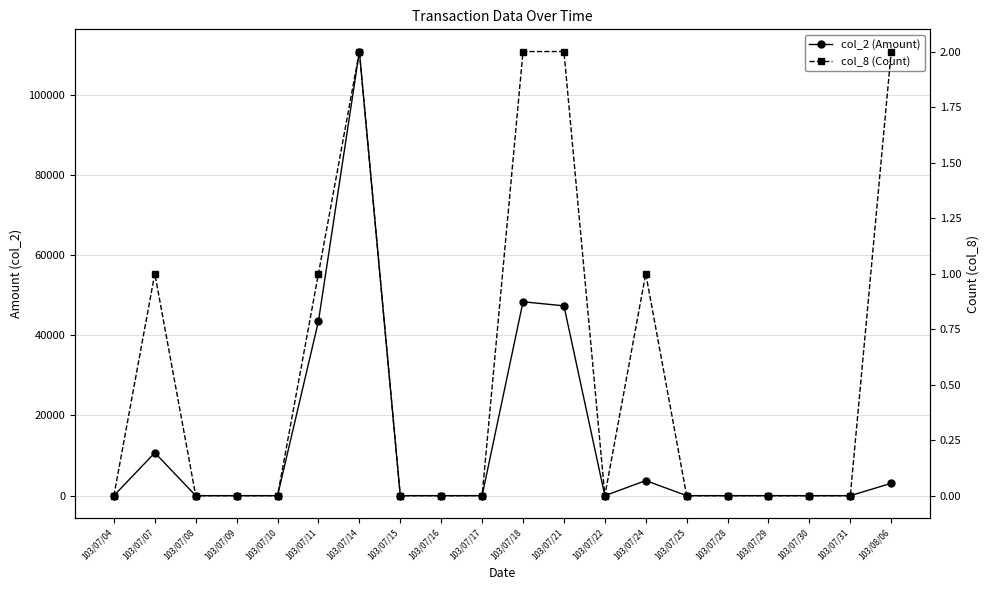

True or false: col_8 (Count) has a value of 0 at 103/07/25.

True